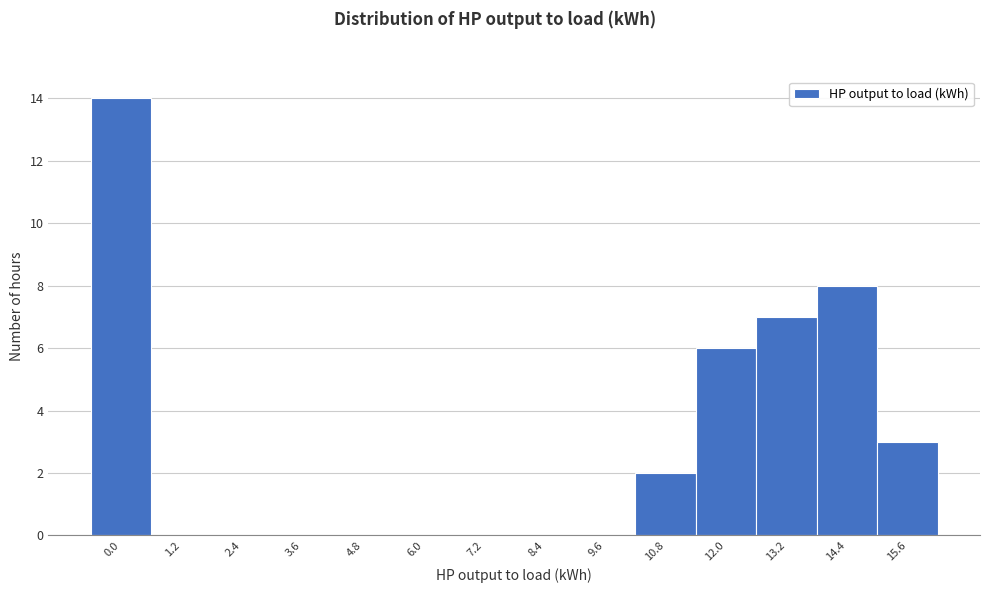

Reading left to right, what are all the values shown in this chart?

0.0=14	1.2=0	2.4=0	3.6=0	4.8=0	6.0=0	7.2=0	8.4=0	9.6=0	10.8=2	12.0=6	13.2=7	14.4=8	15.6=3